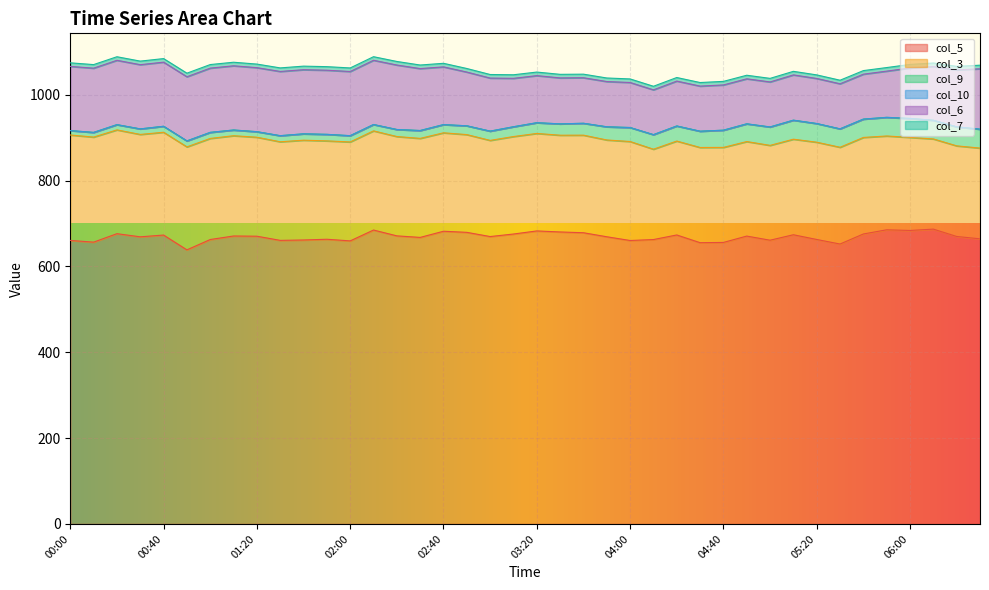

Which series has the largest range (max minus min)?

col_5